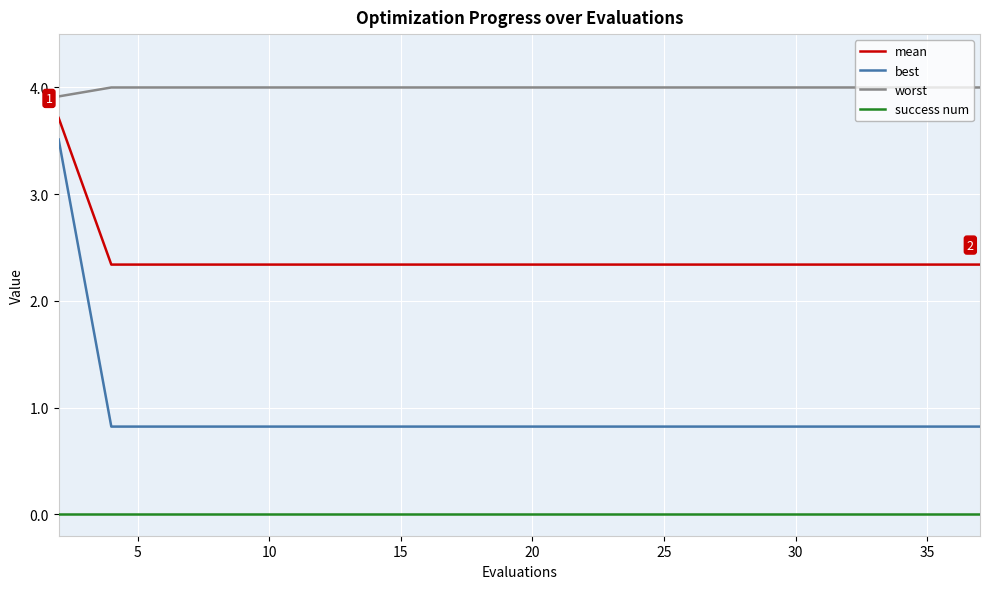

Rank the series by their average value, from lowest to highest.

success num, best, mean, worst